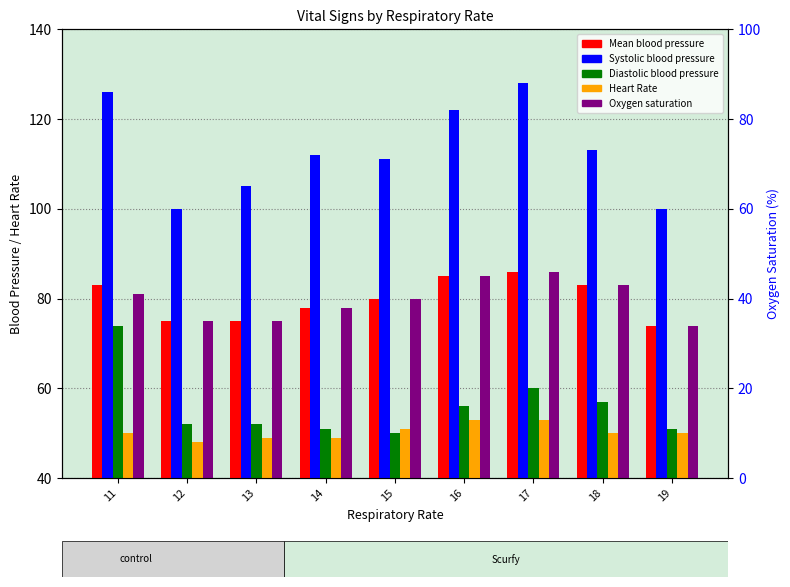

Which category has the highest value across all series?

17